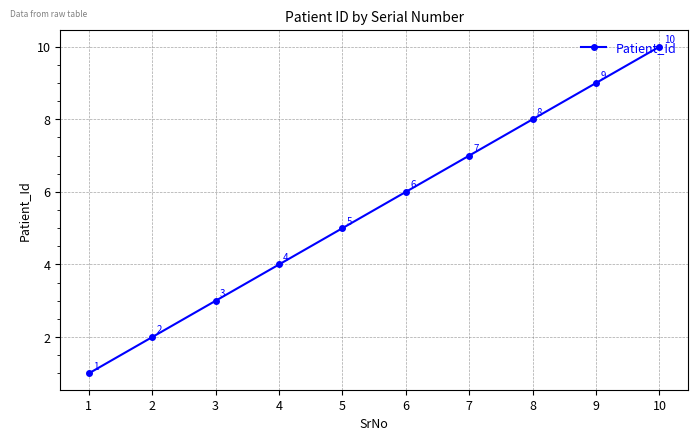

What is the change in value from 1 to 4?

+3